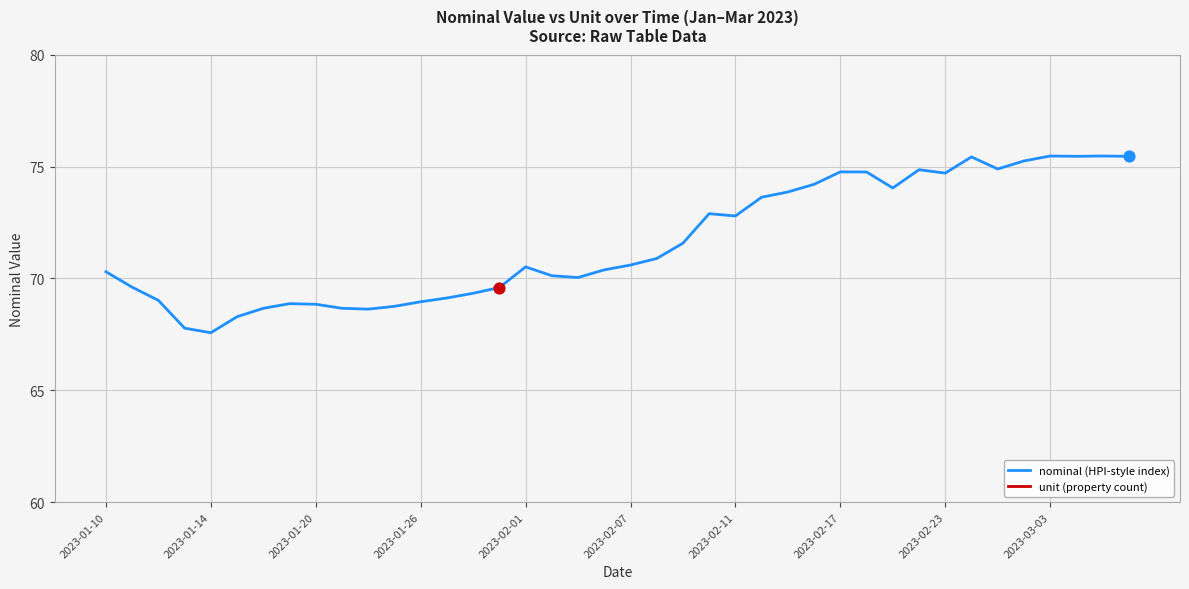

Which series reaches the maximum Y coordinate?

nominal (HPI-style index)